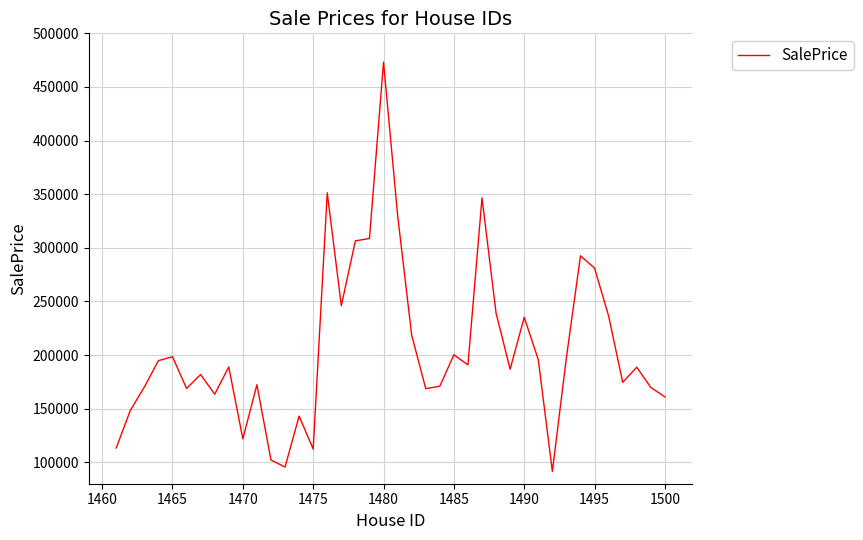

What is the greatest value displayed?

473165.7